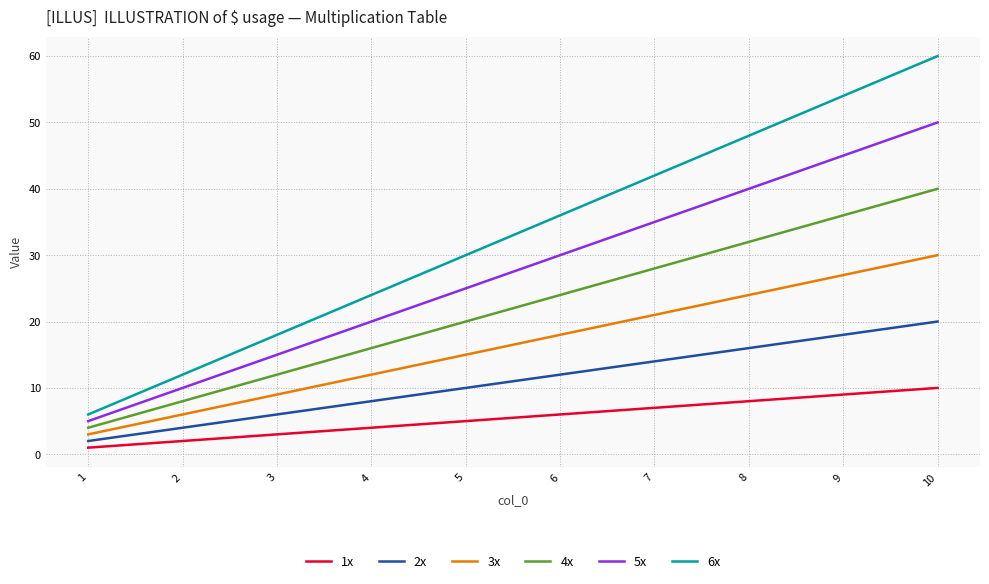

What are all the series names shown in the legend?

1x, 2x, 3x, 4x, 5x, 6x